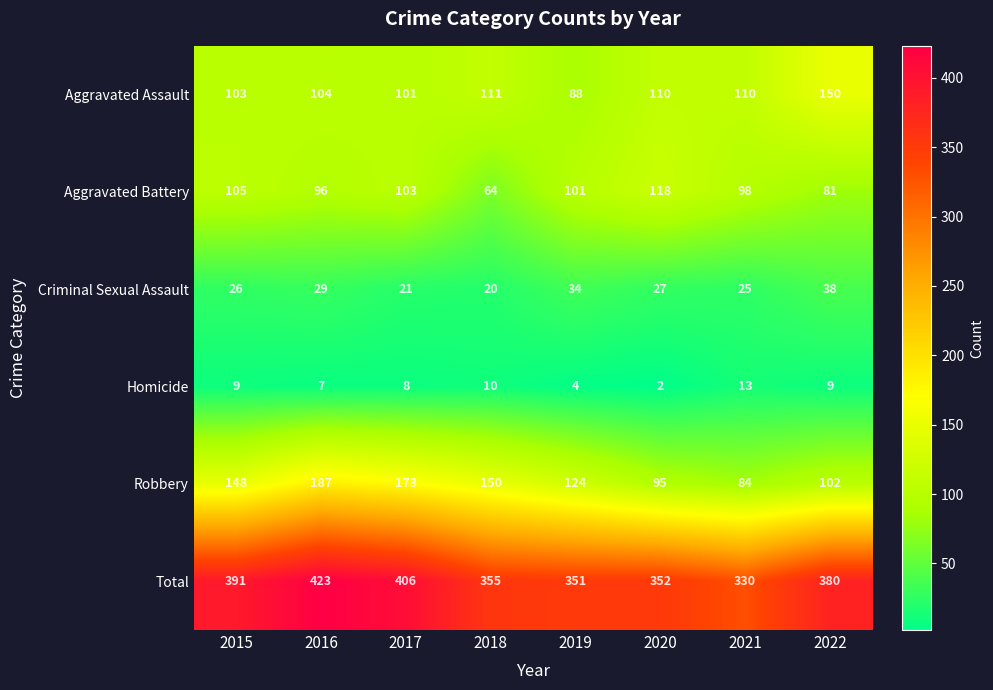

What is the maximum value for Robbery?

187